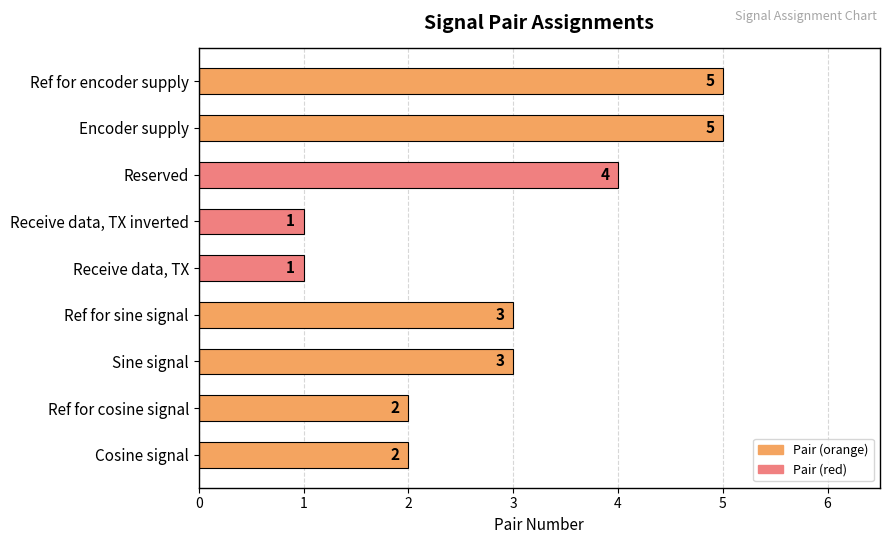

What is the sum of all values?

26